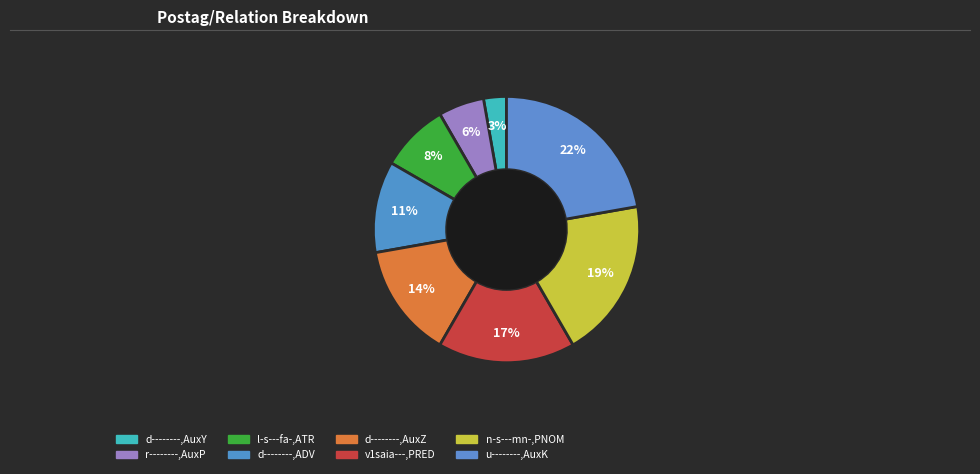

What percentage is NOT represented by u--------,AuxK?

77.8%